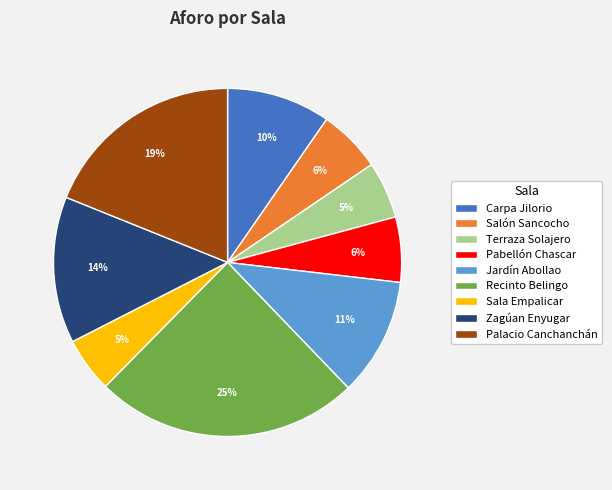

How many slices are in this pie chart?

9